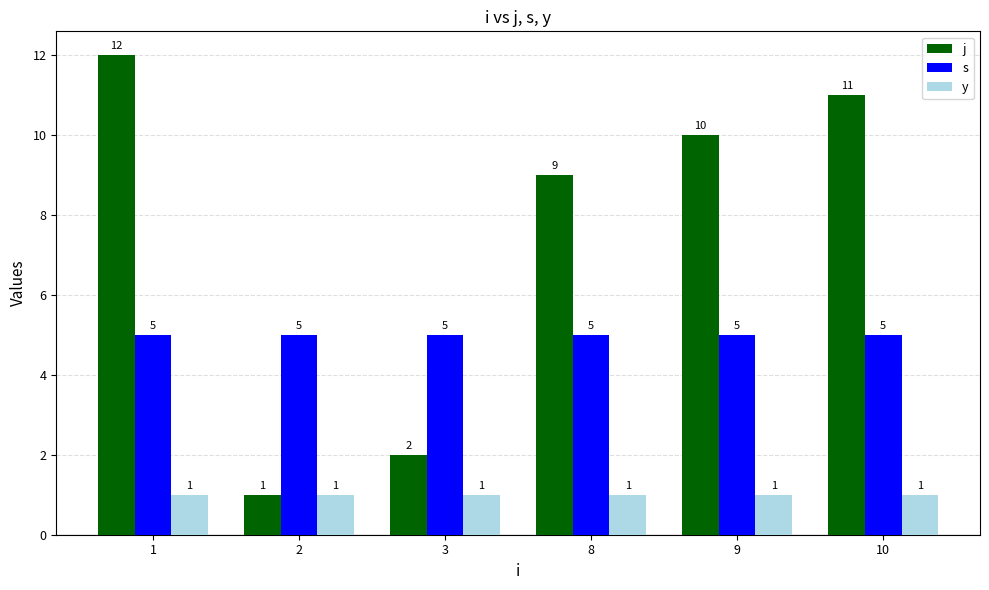

Which series has the largest range (max minus min)?

j